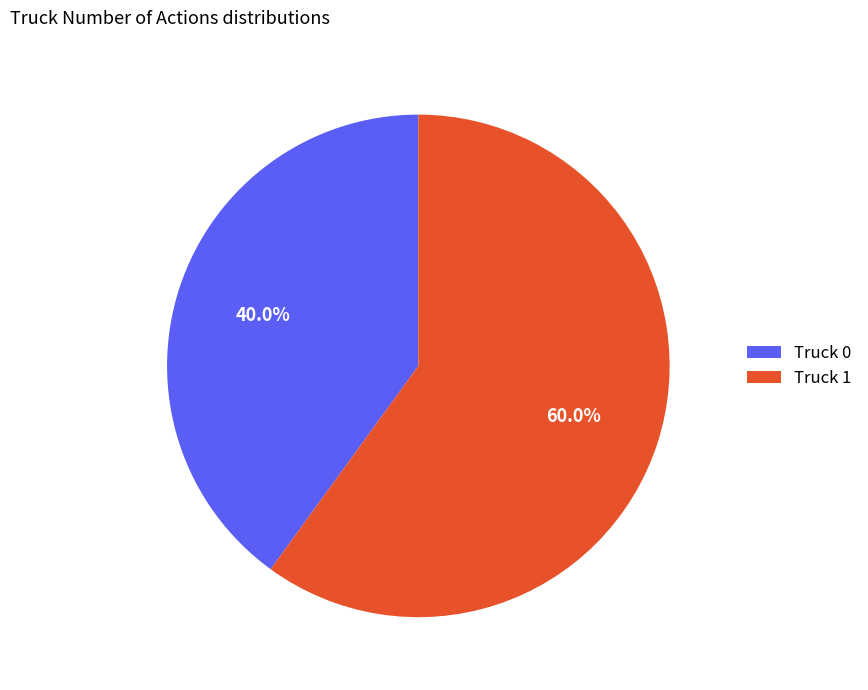

Do Truck 0 and Truck 1 together represent more than half of the pie?

Yes